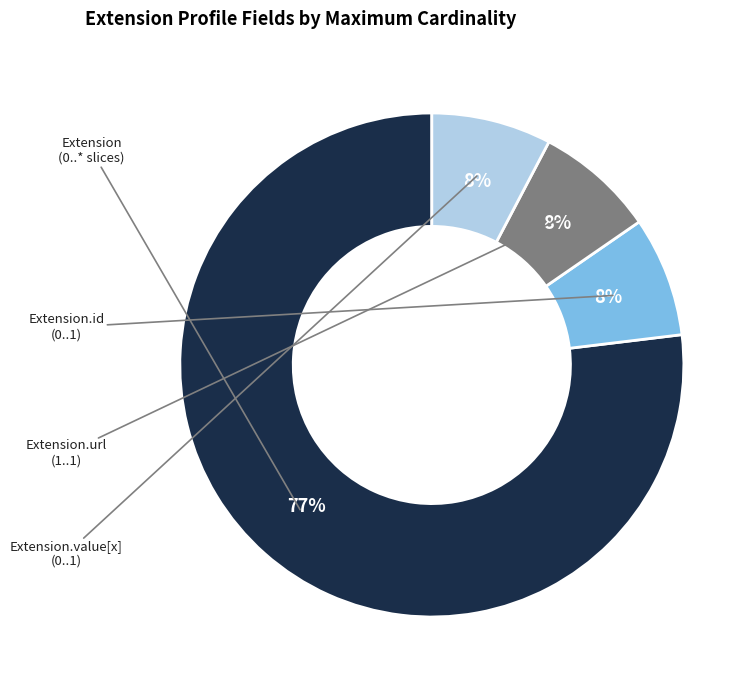

Count the number of slices in the pie.

4